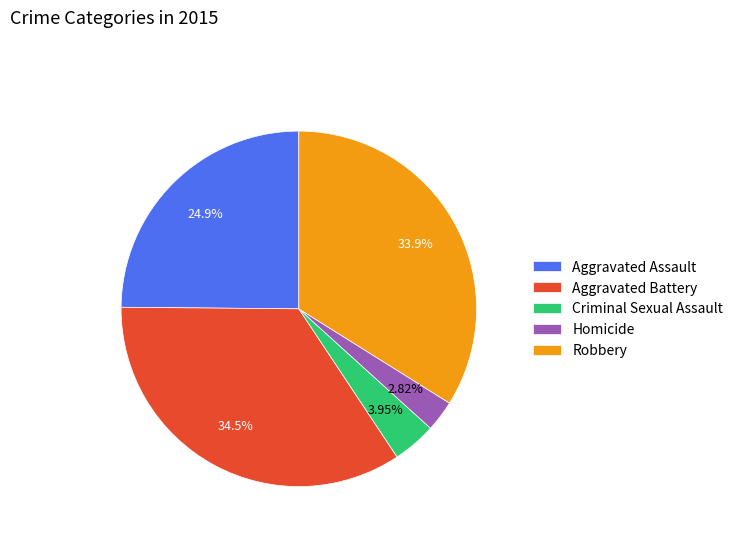

To the nearest percent, what is the average slice percentage?

20%